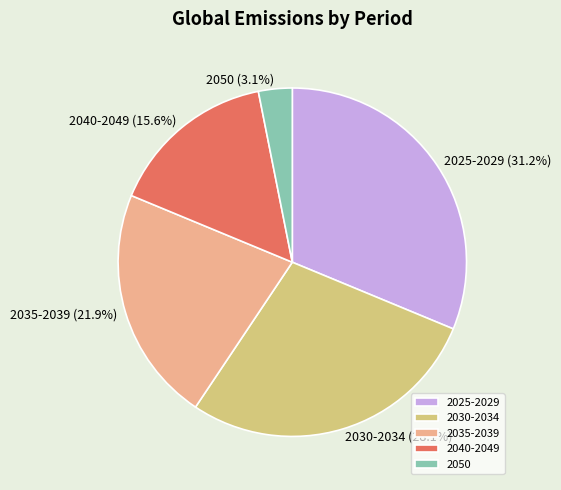

To the nearest percent, what is the difference between the largest and smallest slice percentages?

28%